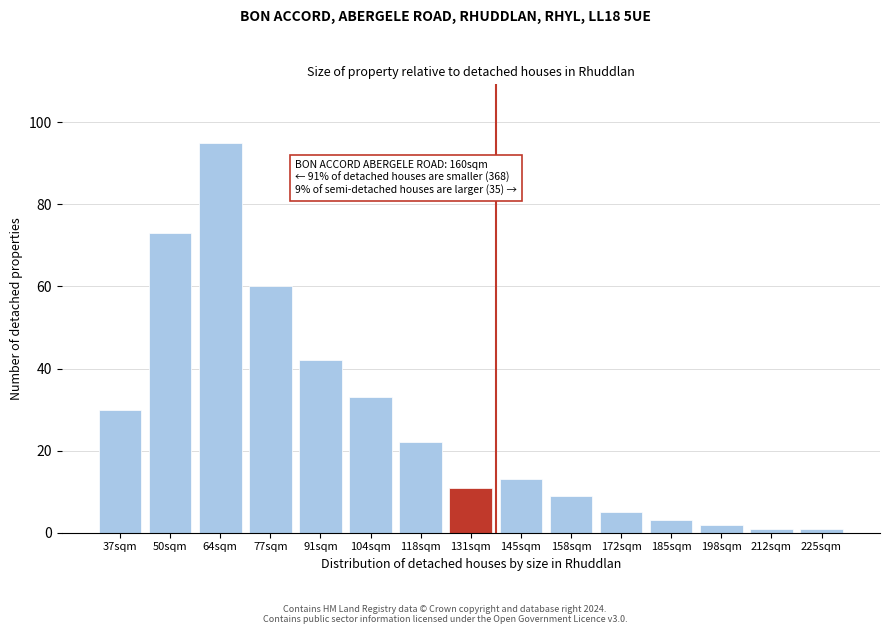

Reading left to right, extract all data points from this chart.

37sqm=30	50sqm=73	64sqm=95	77sqm=60	91sqm=42	104sqm=33	118sqm=22	131sqm=11	145sqm=13	158sqm=9	172sqm=5	185sqm=3	198sqm=2	212sqm=1	225sqm=1